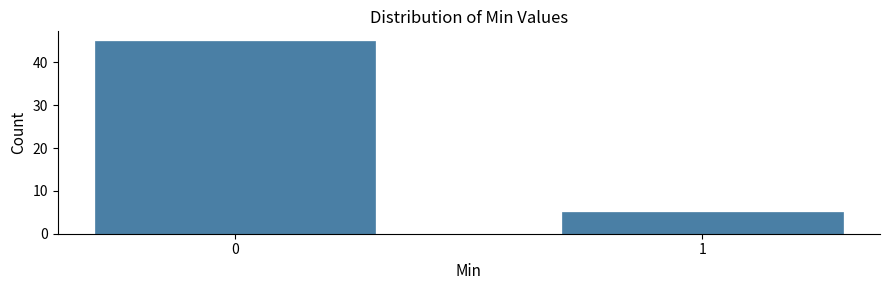

Reading left to right, list all the values displayed in this chart.

45	5